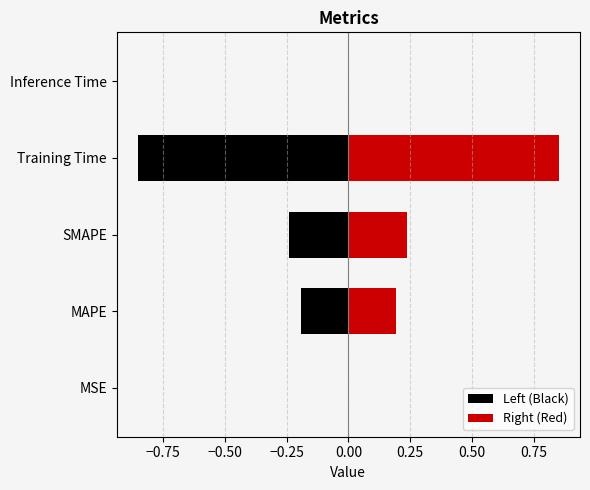

Between MSE and MAPE, which is larger?

MAPE